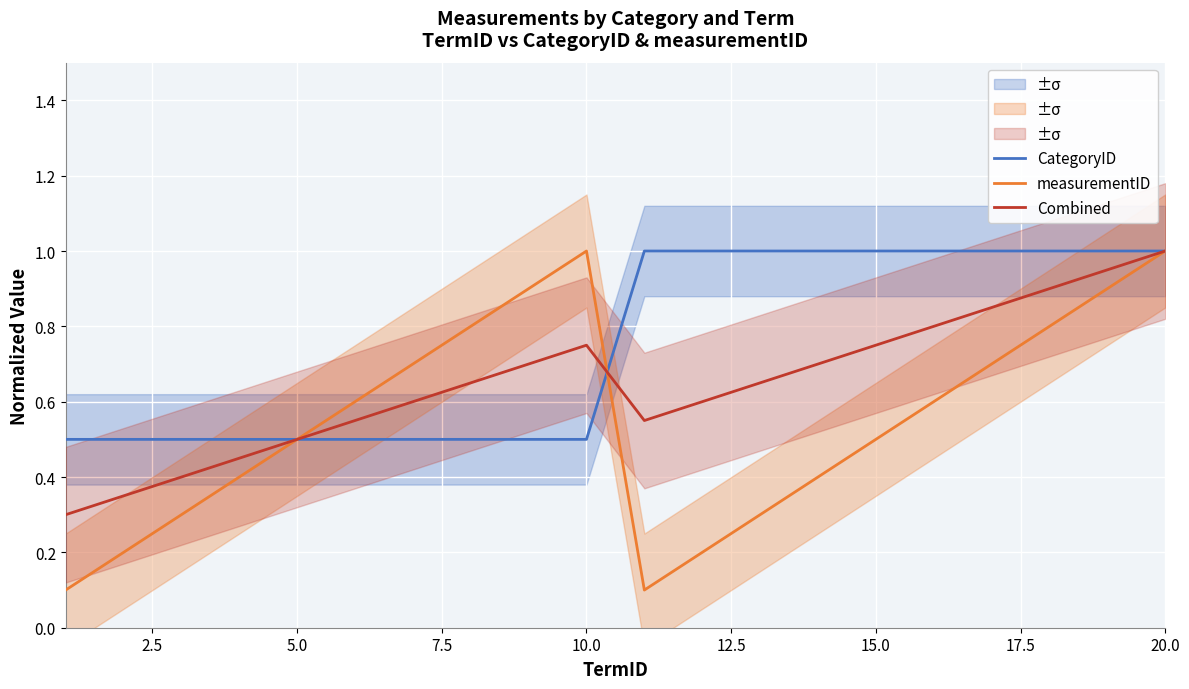

What is the difference between the maximum and minimum values in the Combined series?

0.7